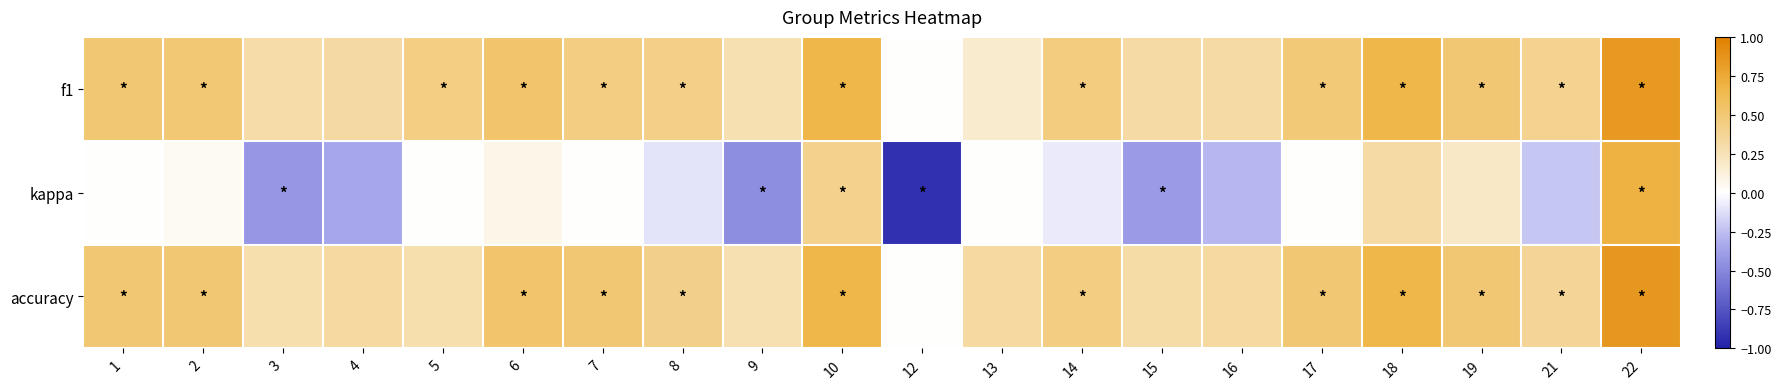

What is the total value across all series at 5?

0.7